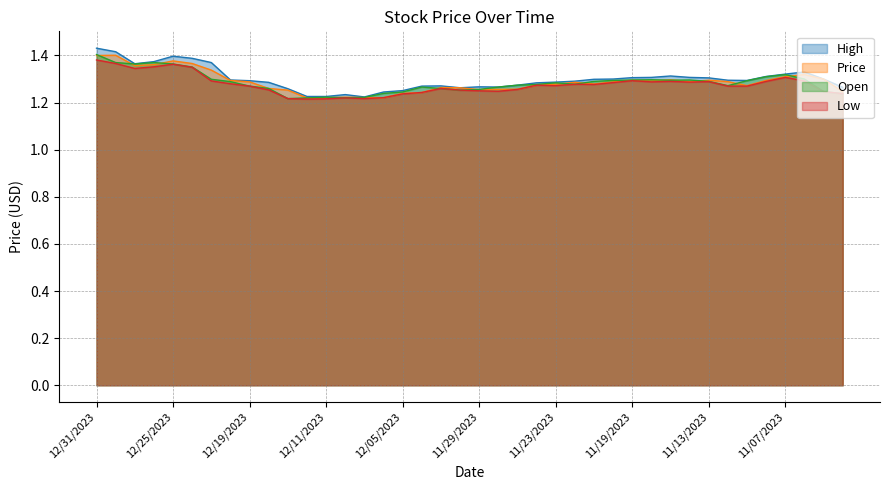

List the labels in order of Price value, smallest first.

12/12/2023, 12/11/2023, 12/07/2023, 12/06/2023, 12/10/2023, 12/05/2023, 12/04/2023, 11/02/2023, 12/13/2023, 11/29/2023, 11/28/2023, 11/27/2023, 12/14/2023, 11/30/2023, 12/03/2023, 11/09/2023, 11/26/2023, 11/23/2023, 11/21/2023, 11/22/2023, 12/19/2023, 11/20/2023, 11/14/2023, 11/12/2023, 11/16/2023, 12/20/2023, 11/08/2023, 11/19/2023, 11/13/2023, 11/15/2023, 11/05/2023, 11/07/2023, 11/06/2023, 12/21/2023, 12/27/2023, 12/26/2023, 12/24/2023, 12/25/2023, 12/31/2023, 12/28/2023